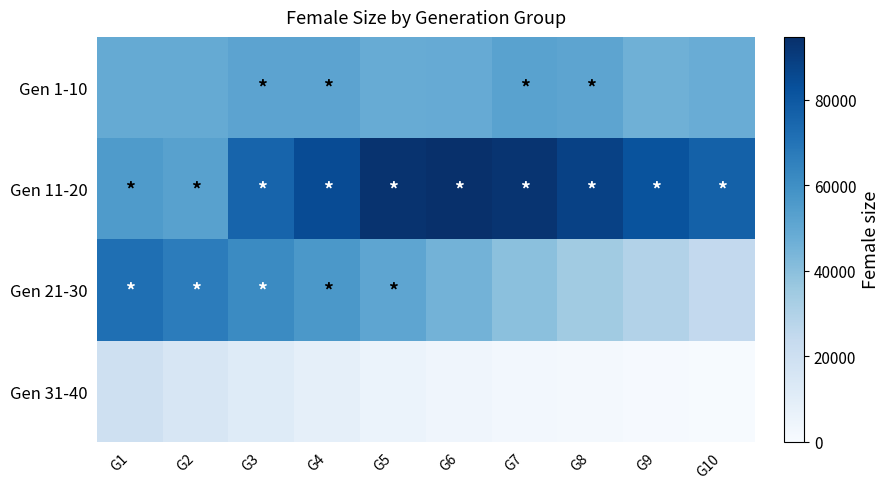

Between G4 and G3, which is larger?

G4